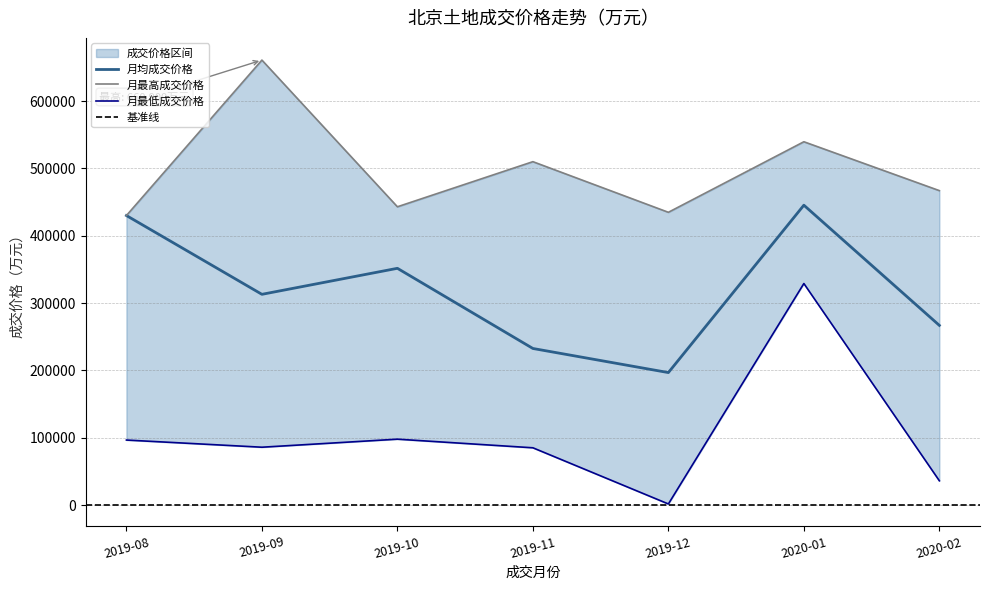

The value of 月均成交价格 at 2019-12 is 196726. True or false?

True